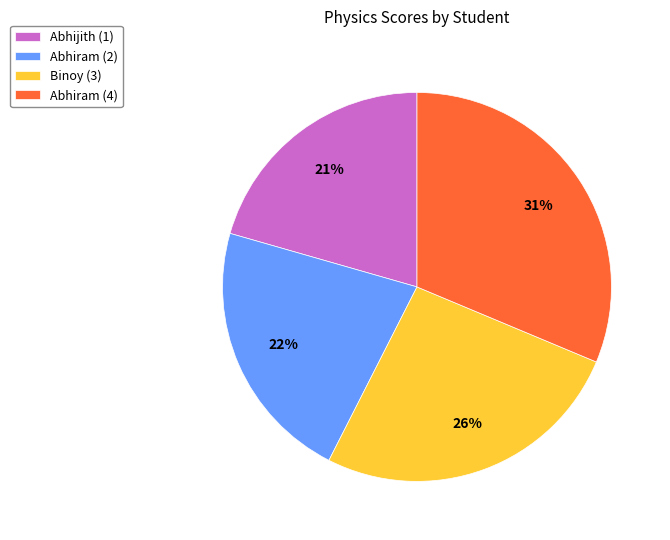

Is it true that Binoy (3) is 26% of the pie?

True